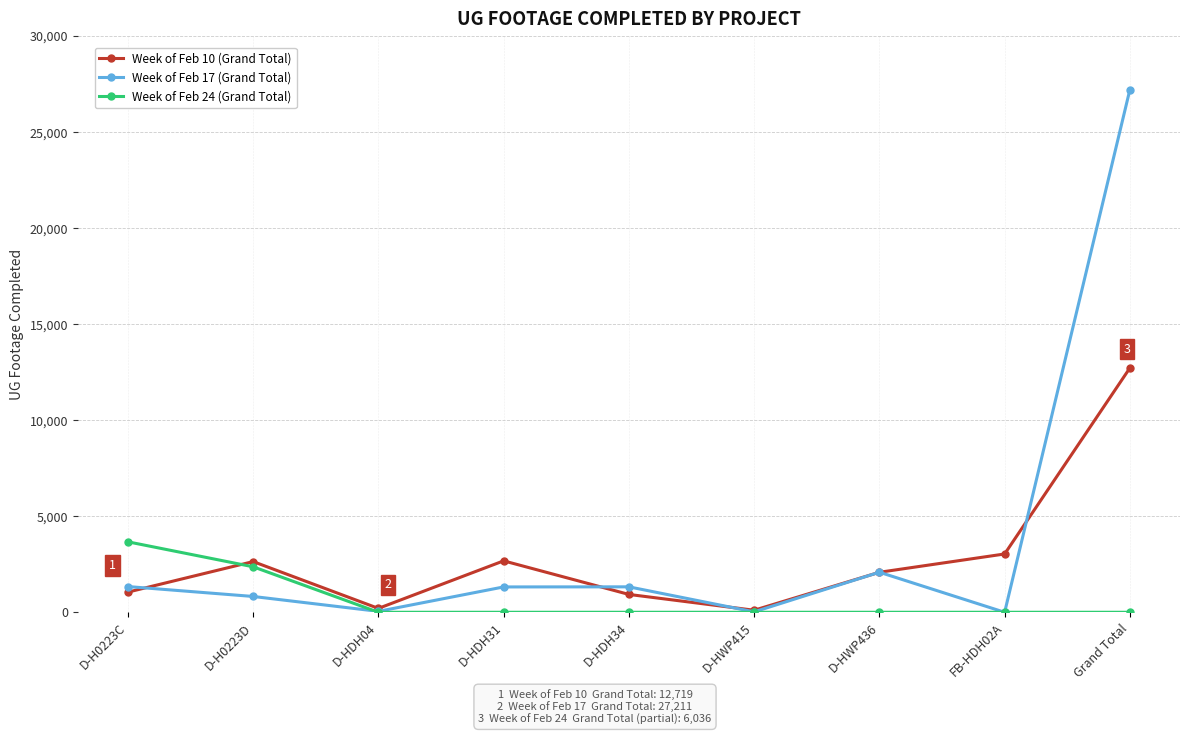

Between D-H0223C and D-HWP436, which series saw the biggest shift?

Week of Feb 24 (Grand Total)